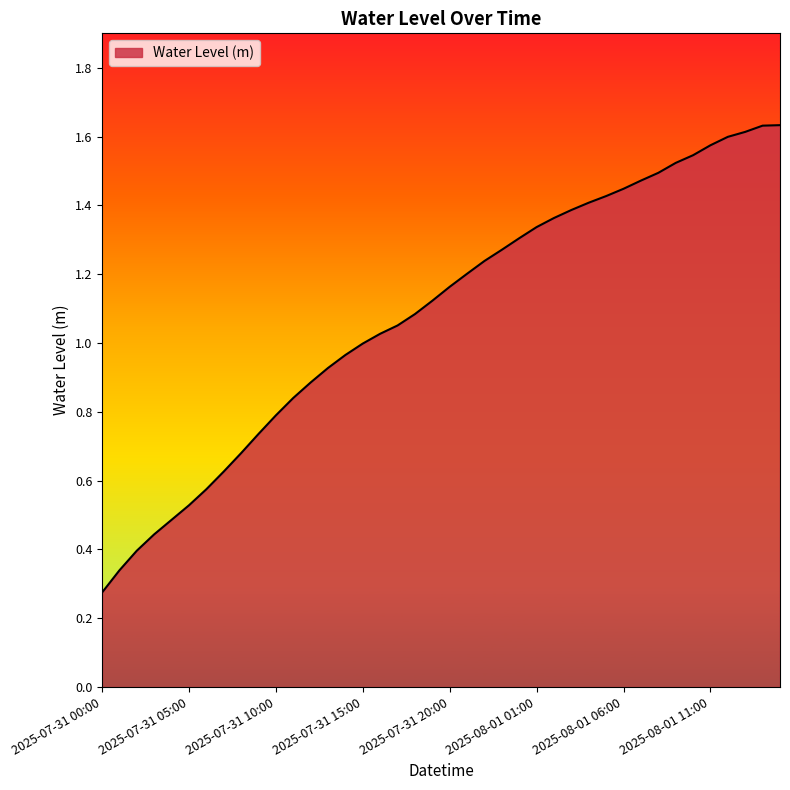

At which label does the data first exceed 1?

2025-07-31 16:00